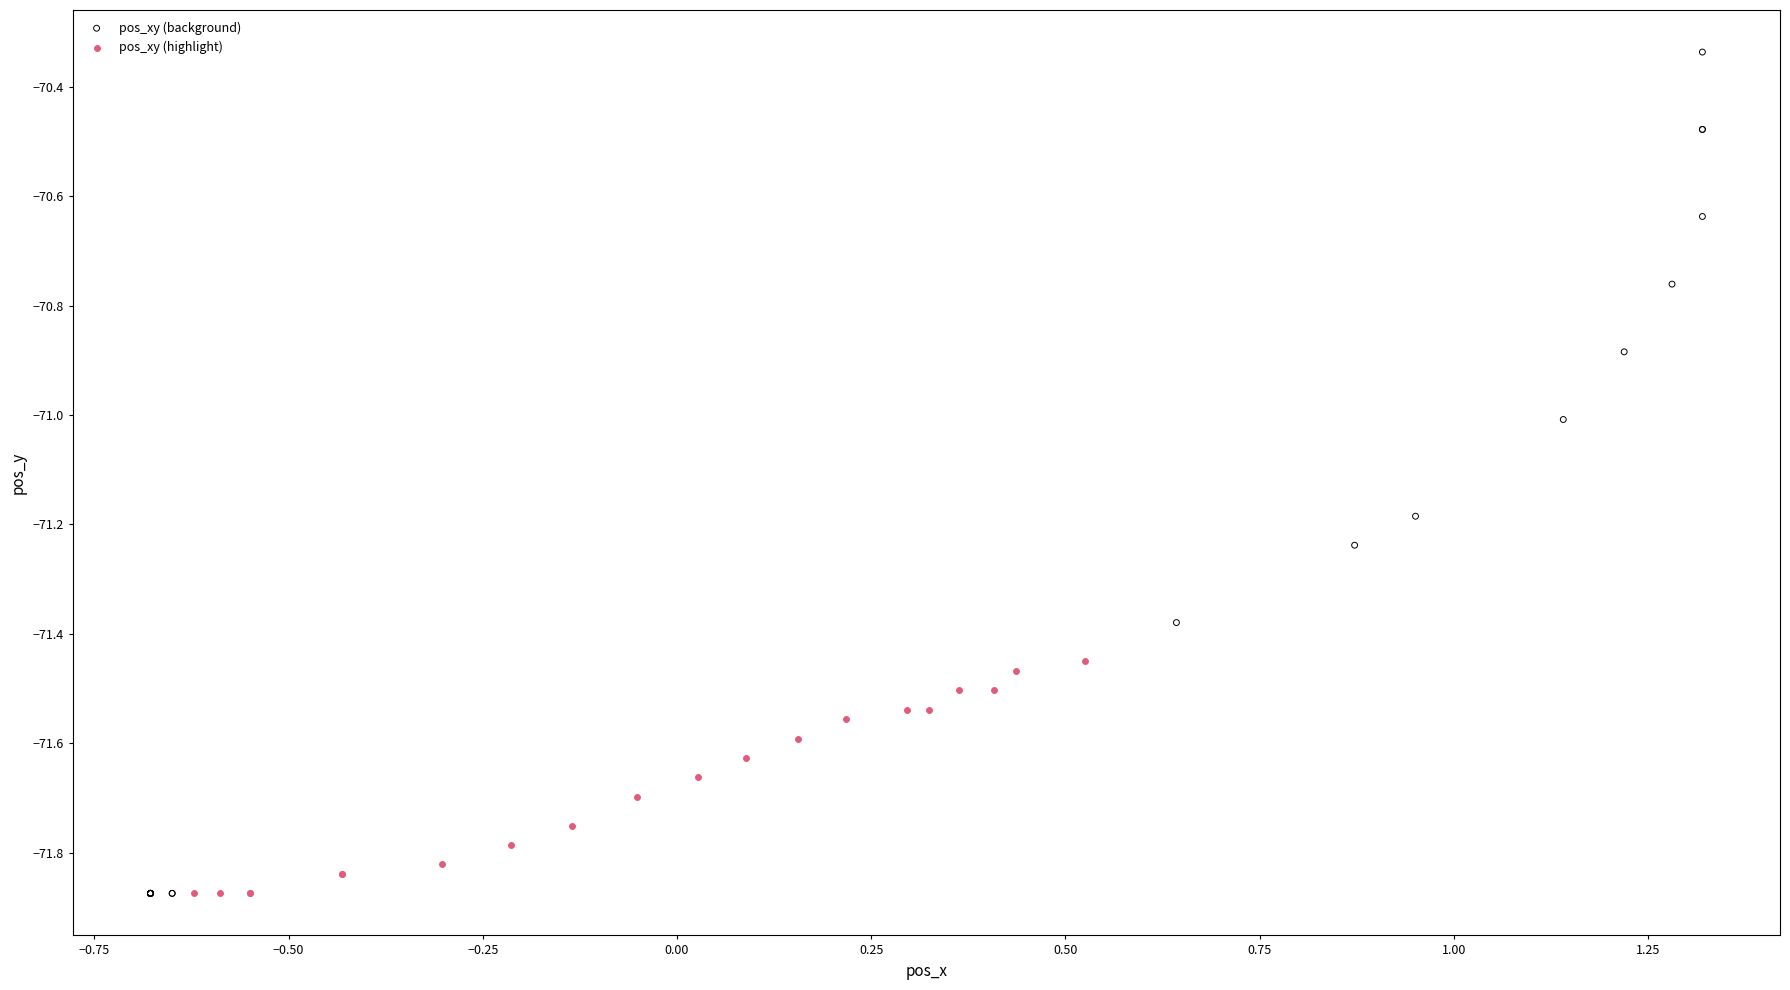

Which series has the largest Y range (max minus min)?

pos_xy (background)